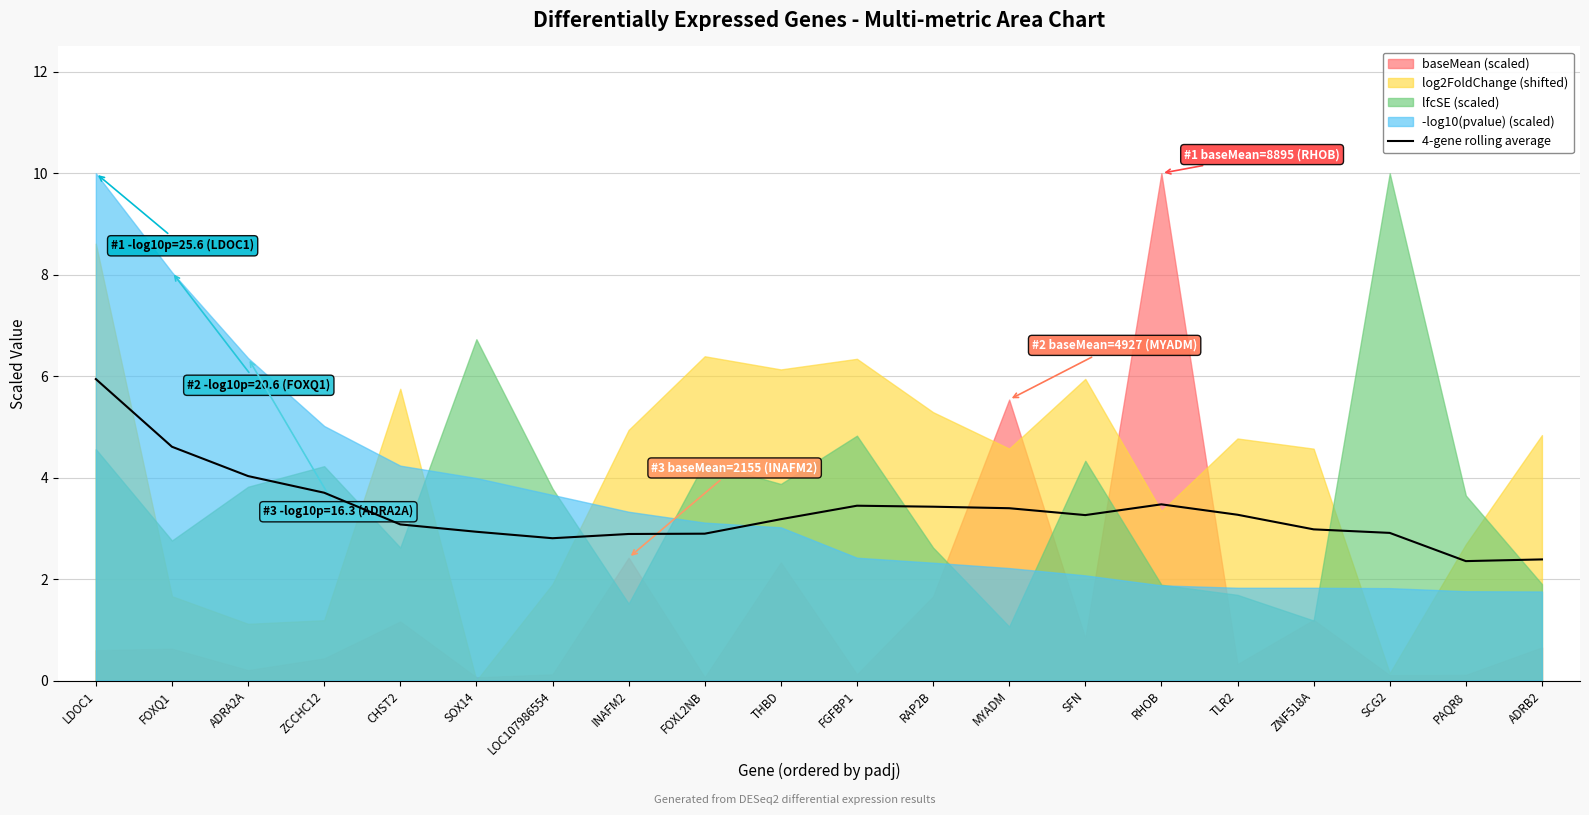

Does the chart display data point markers on the line(s)?

No